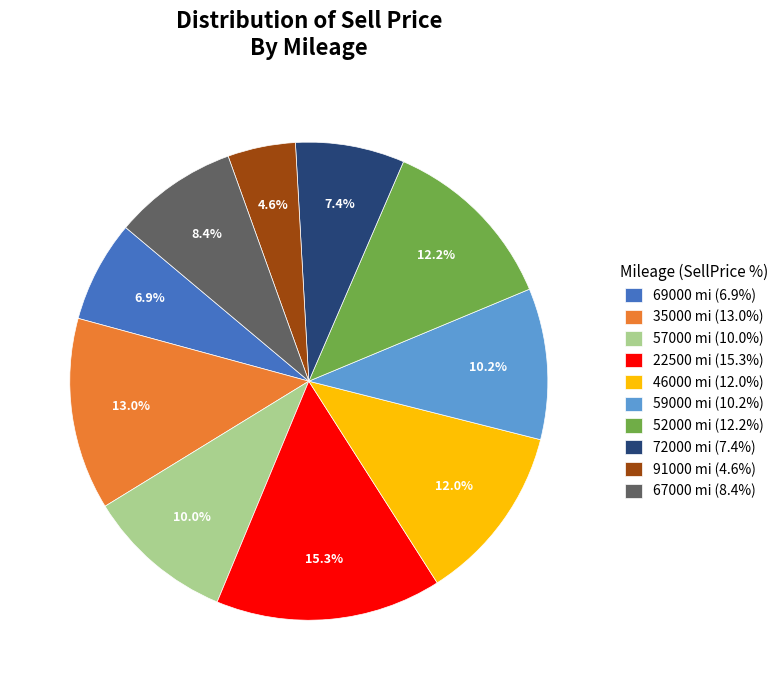

True or false: 52000 accounts for 23% of the total.

False